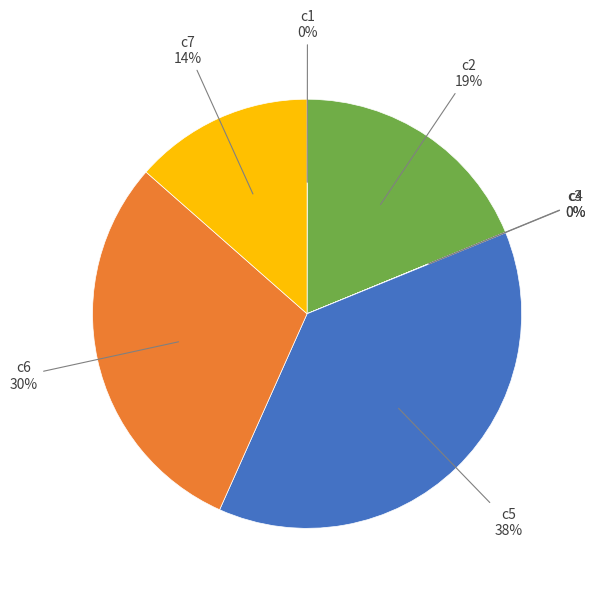

To the nearest percent, what is the average slice percentage?

14%